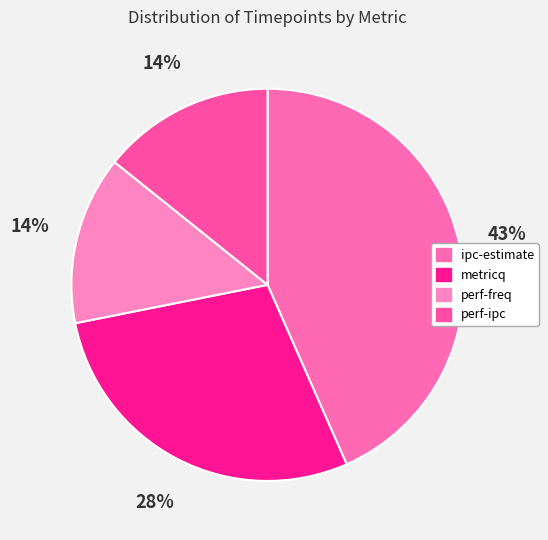

Combined, do ipc-estimate and metricq account for over 50%?

Yes